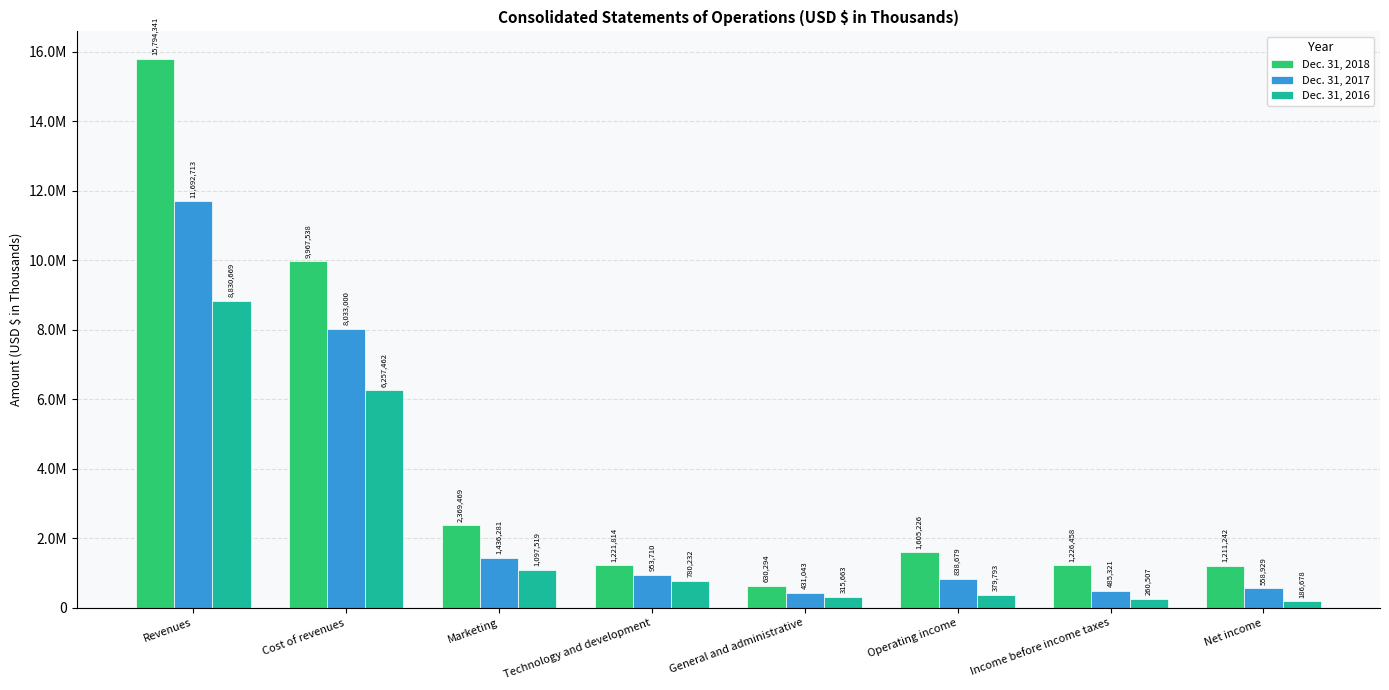

What is the average value of the Dec. 31, 2017 series?

3053710